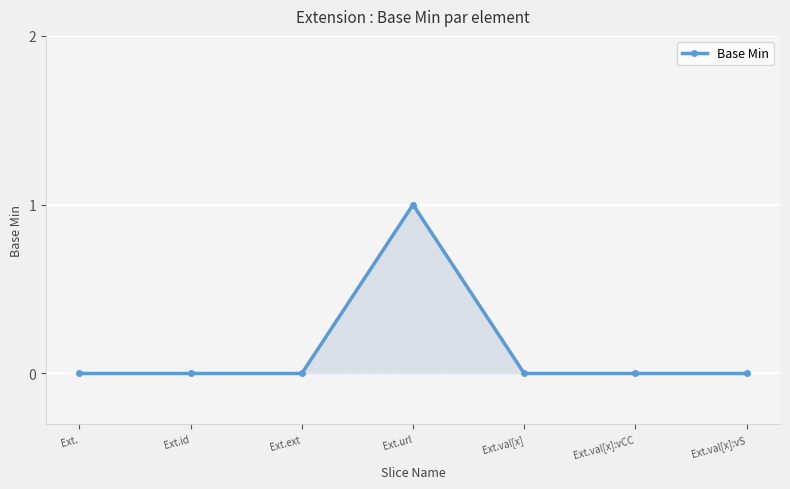

What is the difference between the maximum and second lowest values?

1